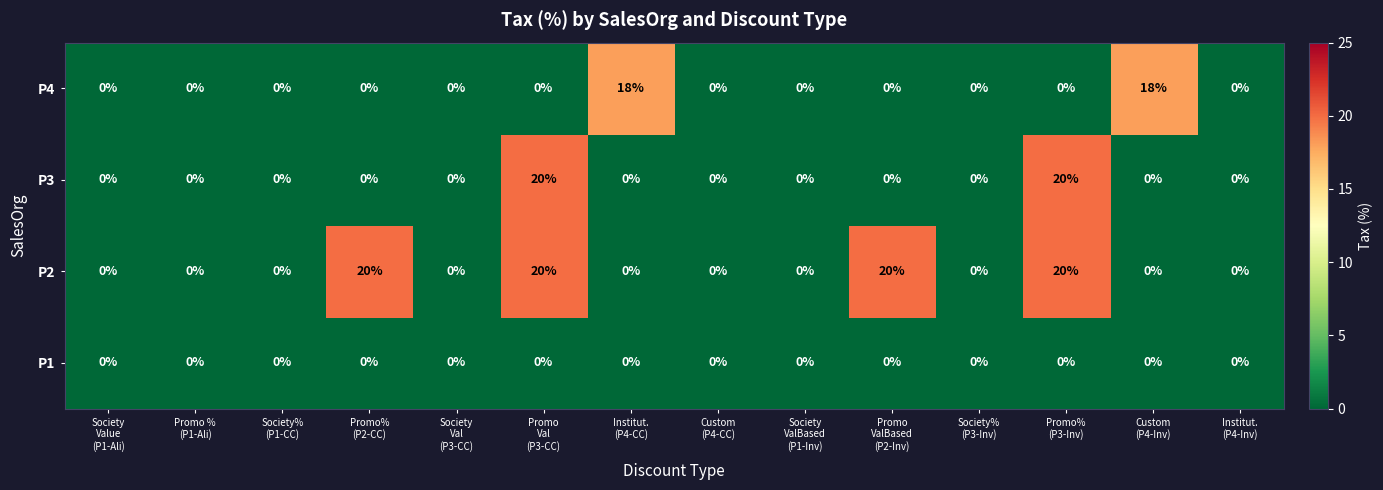

At how many categories does at least one series exceed 13?

6